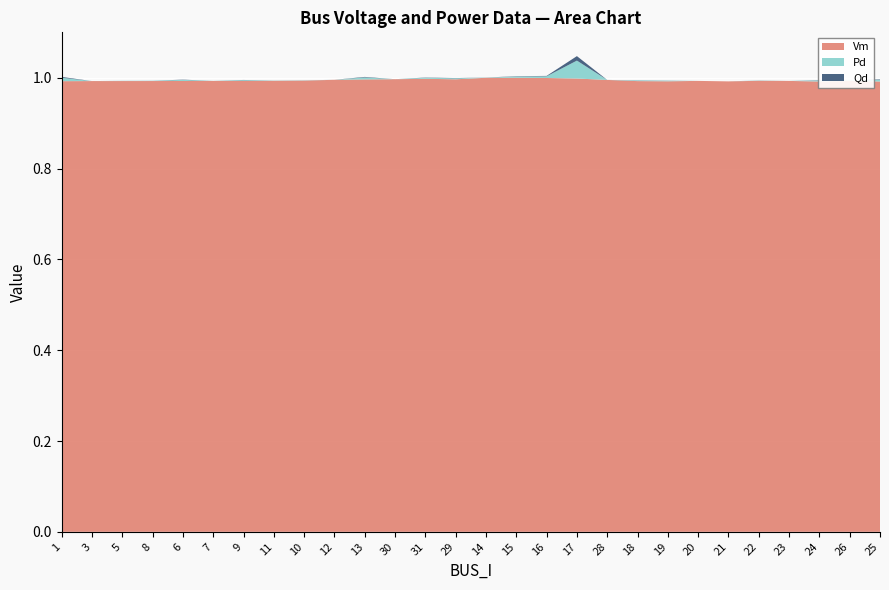

Reading left to right, extract all data points from this chart.

Vm: 1=1.0	3=1.0	5=1.0	8=1.0	6=1.0	7=1.0	9=1.0	11=1.0	10=1.0	12=1.0	13=1.0	30=1.0	31=1.0	29=1.0	14=1.0	15=1.0	16=1.0	17=1.0	28=1.0	18=1.0	19=1.0	20=1.0	21=1.0	22=1.0	23=1.0	24=1.0	26=1.0	25=1.0
Pd: 1=0.0	3=0.0	5=0.0	8=0.0	6=0.0	7=0.0	9=0.0	11=0.0	10=0.0	12=0.0	13=0.0	30=0.0	31=0.0	29=0.0	14=0.0	15=0.0	16=0.0	17=0.0	28=0.0	18=0.0	19=0.0	20=0.0	21=0.0	22=0.0	23=0.0	24=0.0	26=0.0	25=0.0
Qd: 1=0.0	3=0.0	5=0.0	8=0.0	6=0.0	7=0.0	9=0.0	11=0.0	10=0.0	12=0.0	13=0.0	30=0.0	31=0.0	29=0.0	14=0.0	15=0.0	16=0.0	17=0.0	28=0.0	18=0.0	19=0.0	20=0.0	21=0.0	22=0.0	23=0.0	24=0.0	26=0.0	25=0.0